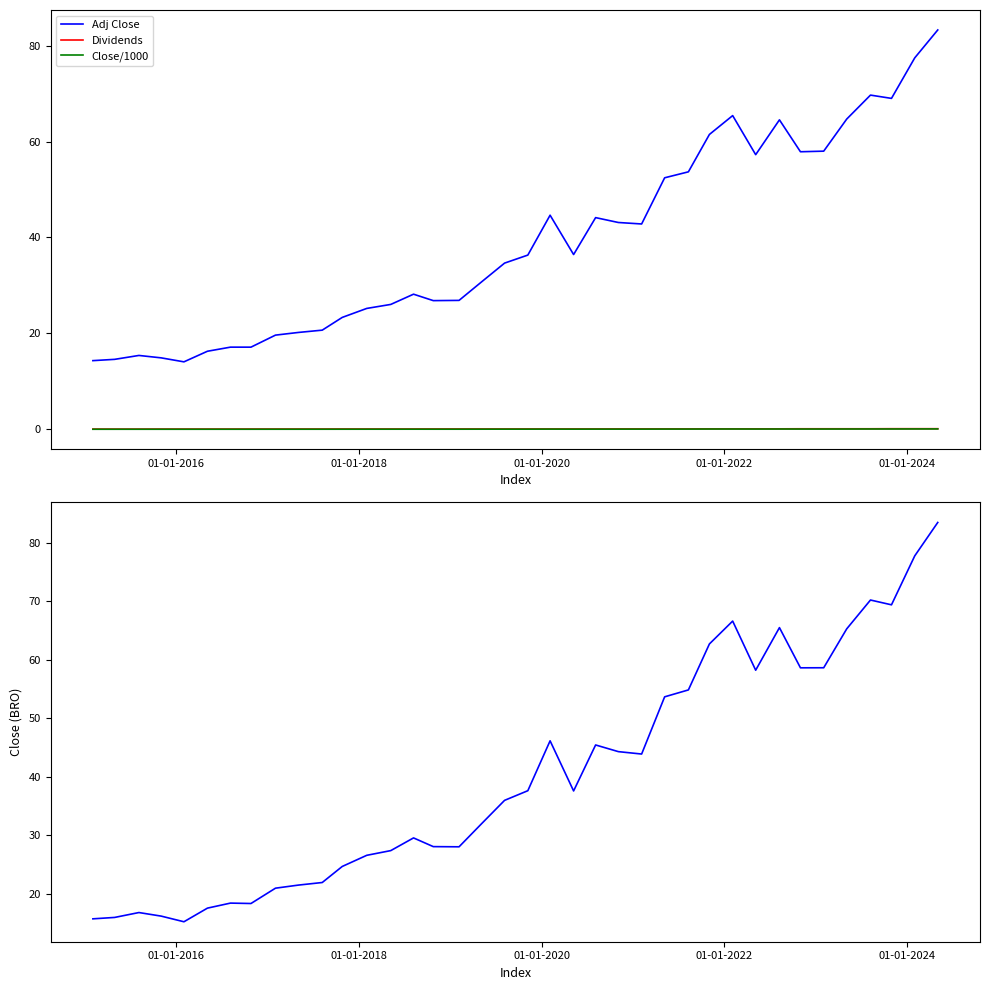

True or false: Adj Close and Dividends cross at least once.

False